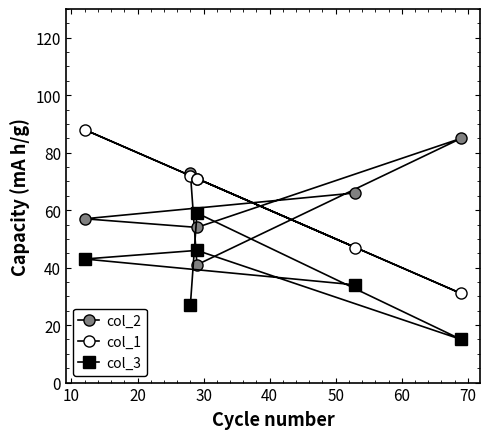

True or false: col_1 has more than 2 points higher than both neighbors.

False